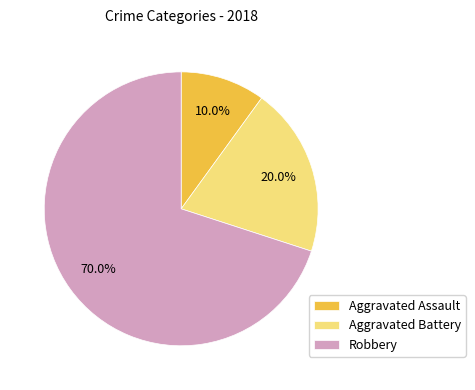

Rank the categories by value from highest to lowest.

Robbery, Aggravated Battery, Aggravated Assault